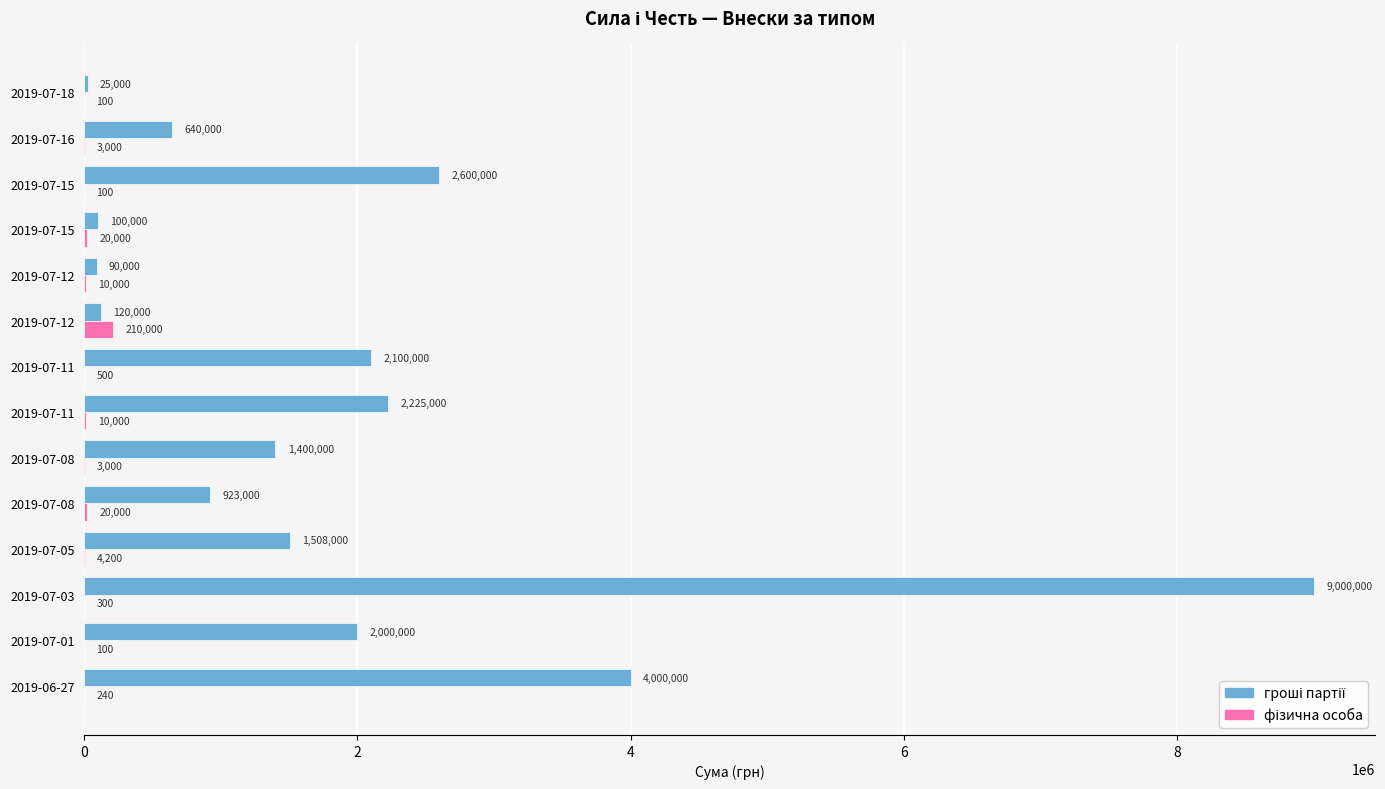

List the series in order of their peak value, lowest first.

фізична особа, гроші партії